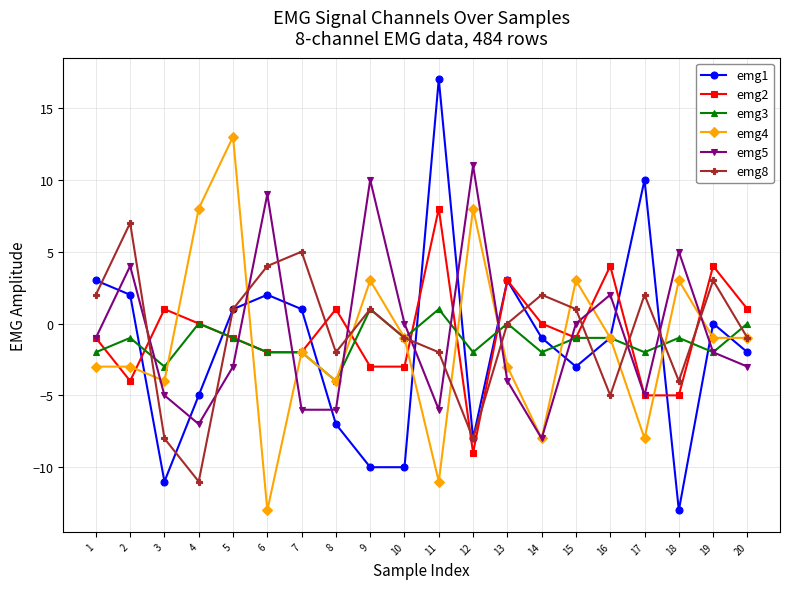

Where do emg4 and emg2 first cross each other?

1 and 2